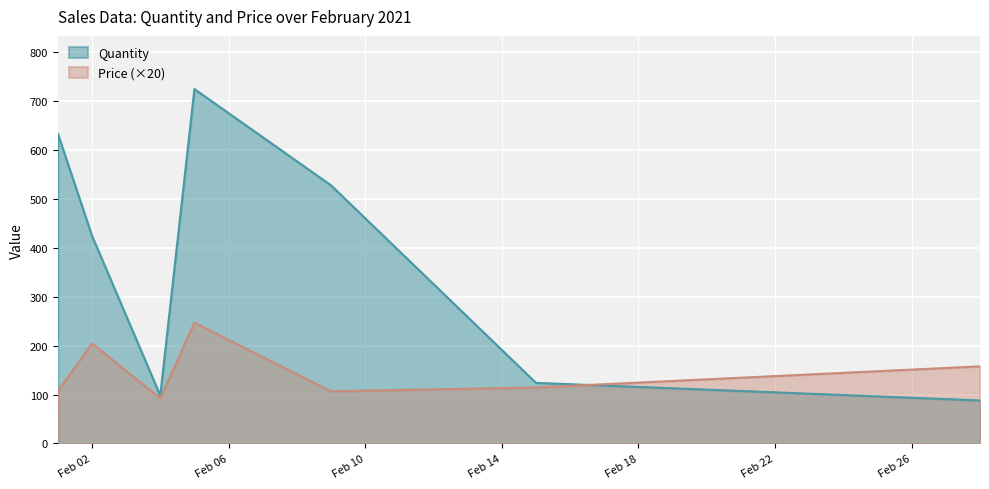

True or false: Quantity has more than 2 interior local peaks.

False